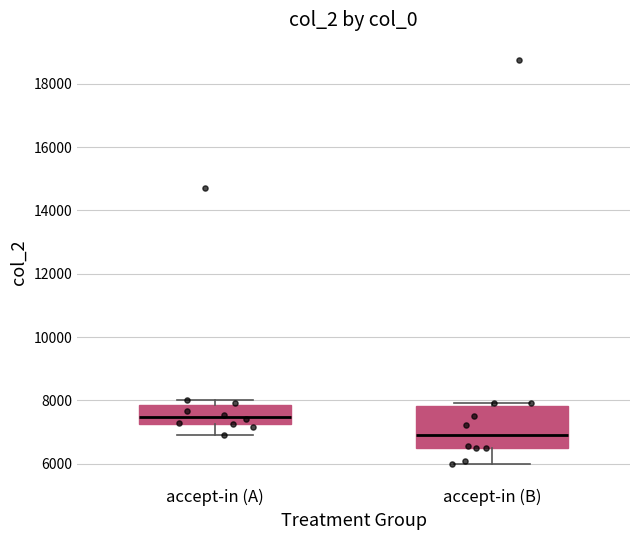

Which box has the highest median line?

accept-in (A)